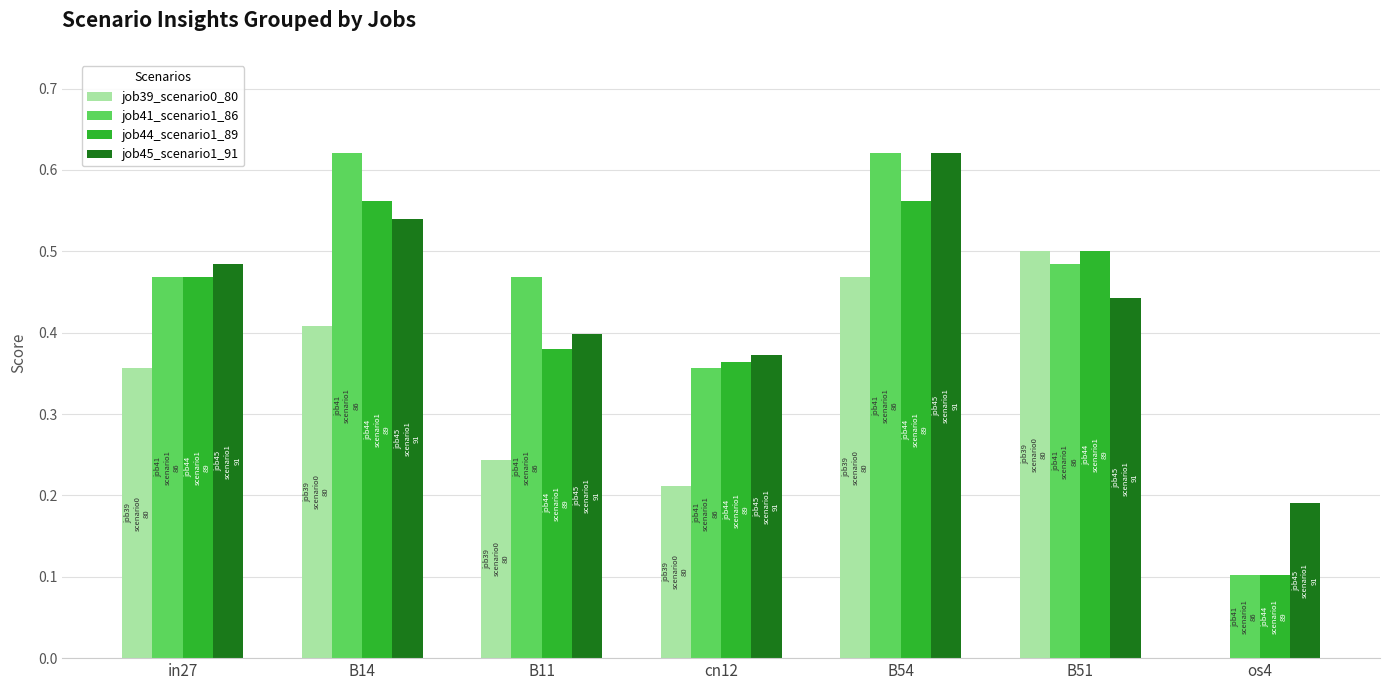

Is it true that job44_scenario1_89 equals 0.3 at B14?

False